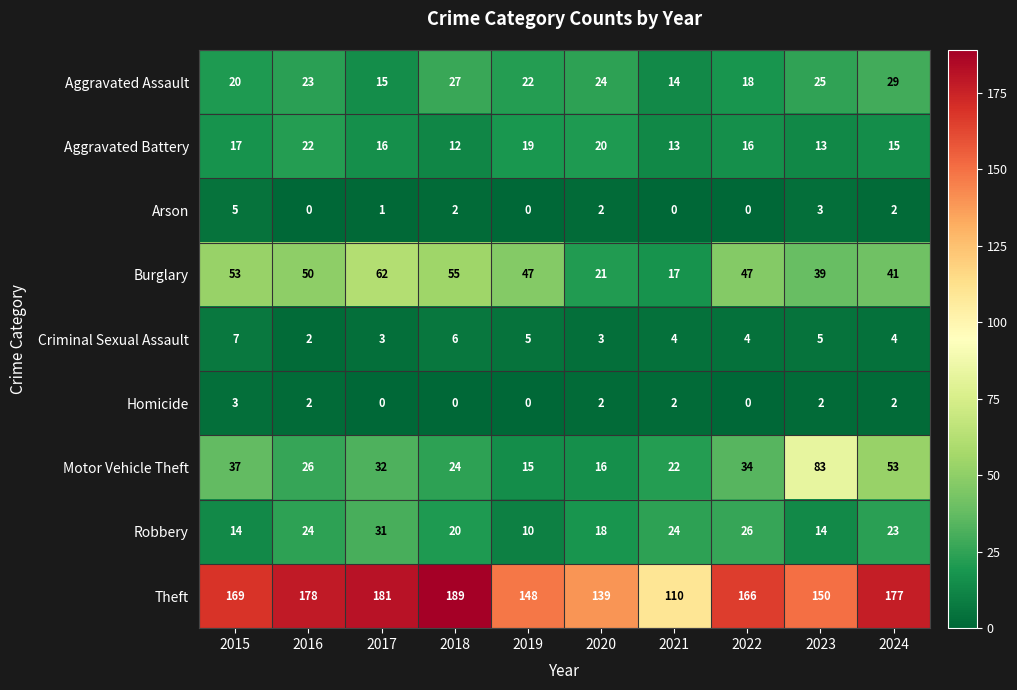

At which label does Arson first exceed 2?

2015